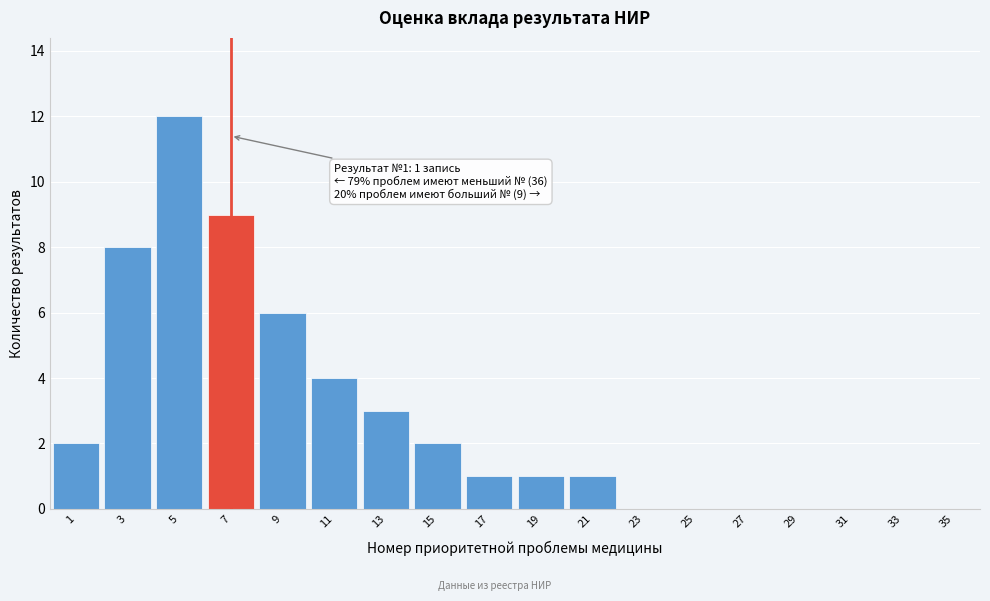

Reading left to right, transcribe all the data shown in this chart.

1=2	3=8	5=12	7=9	9=6	11=4	13=3	15=2	17=1	19=1	21=1	23=0	25=0	27=0	29=0	31=0	33=0	35=0